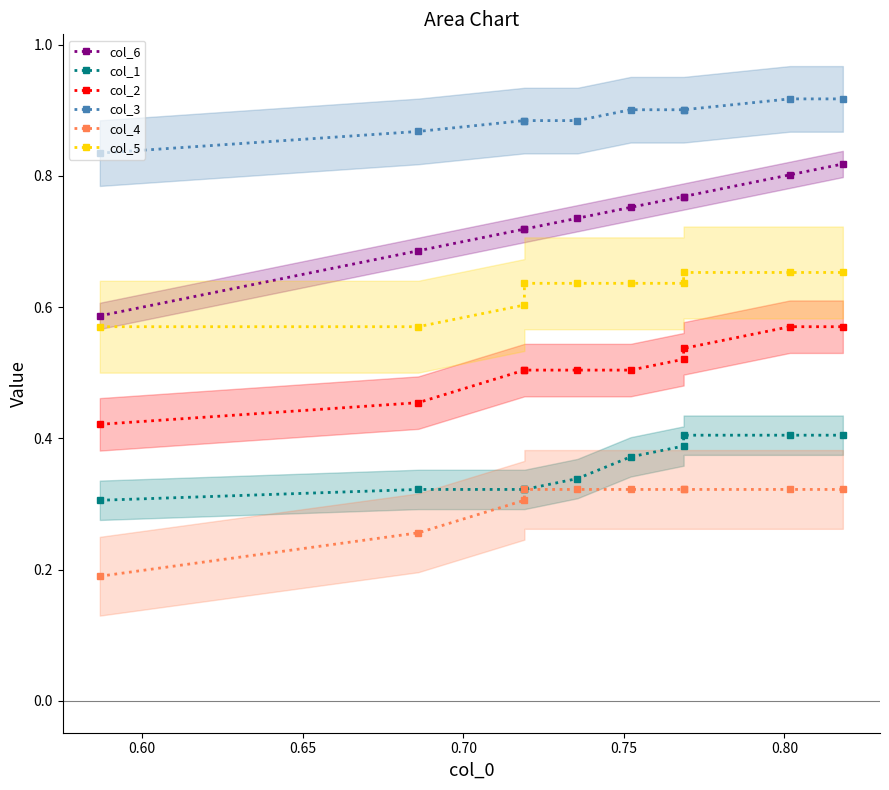

Count the col_4 values in the range 0 to 1.

10